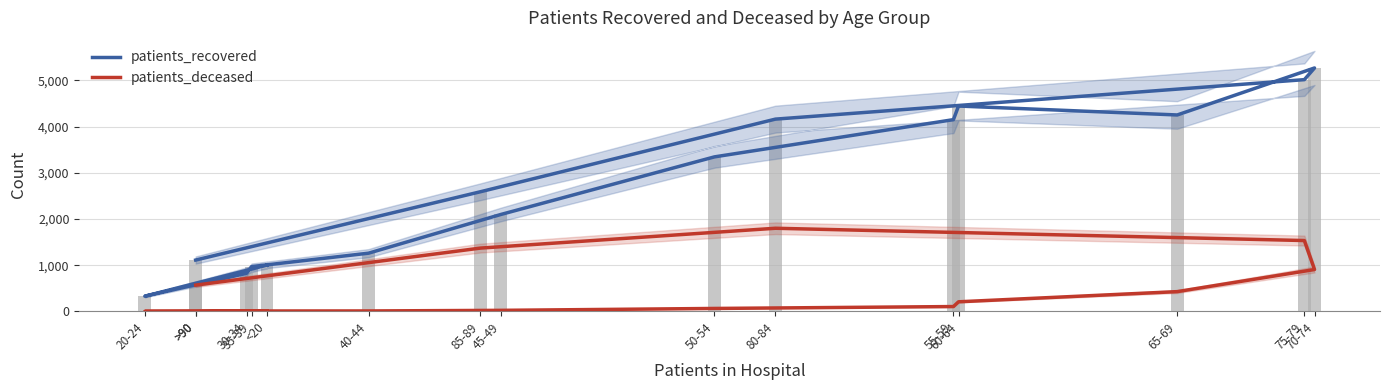

Which series has the largest total across all categories?

patients_recovered